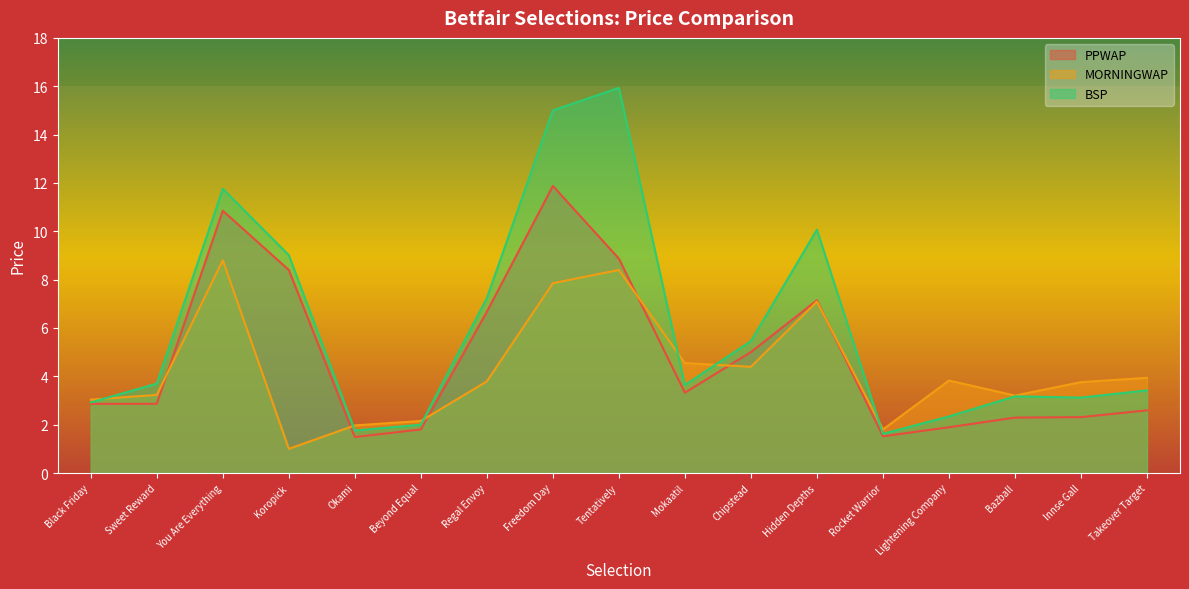

At which category does the chart reach its peak across all series?

Tentatively